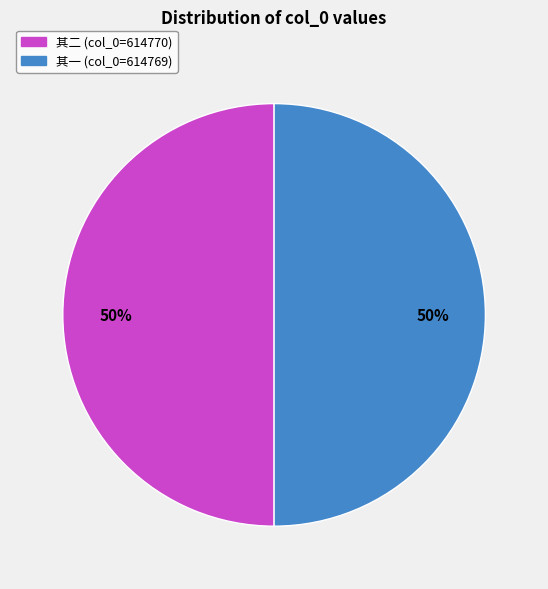

Combined, do 其二 (col_0=614770) and 其一 (col_0=614769) account for over 50%?

Yes